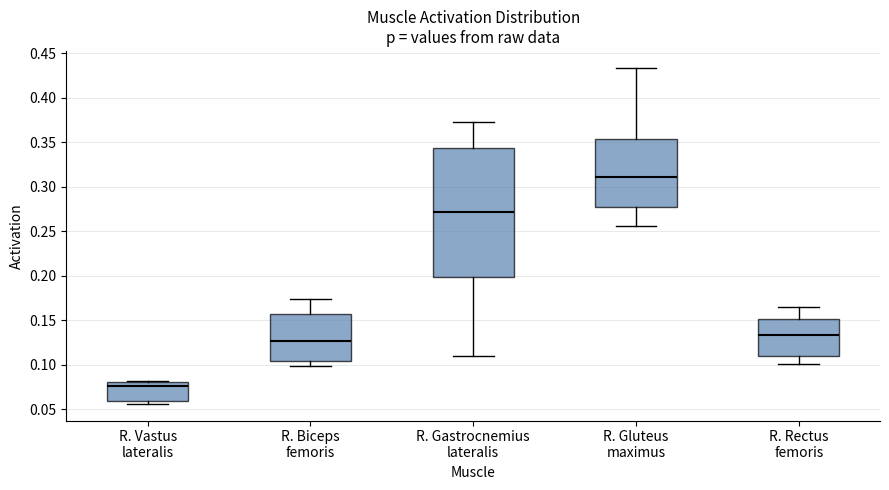

Reading left to right, transcribe this box plot: for each box, give where its median line is, the range the box spans, and where its two whiskers end, as read against the y-axis. The values are not printed on the chart, so give them approximately, as read against the axis.

R. Vastus lateralis: median 0.075, box 0.060 to 0.080, whiskers 0.055 to 0.080
R. Biceps femoris: median 0.125, box 0.105 to 0.155, whiskers 0.100 to 0.175
R. Gastrocnemius lateralis: median 0.270, box 0.200 to 0.345, whiskers 0.110 to 0.375
R. Gluteus maximus: median 0.310, box 0.275 to 0.355, whiskers 0.255 to 0.435
R. Rectus femoris: median 0.135, box 0.110 to 0.150, whiskers 0.100 to 0.165